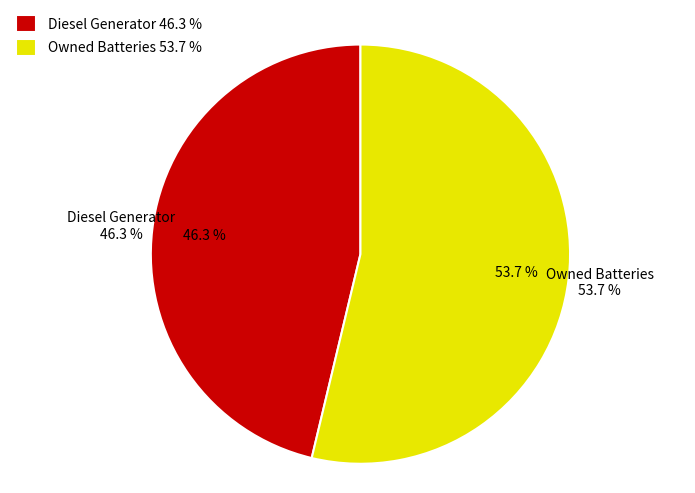

How much of the chart is everything except Owned Batteries?

46.3%